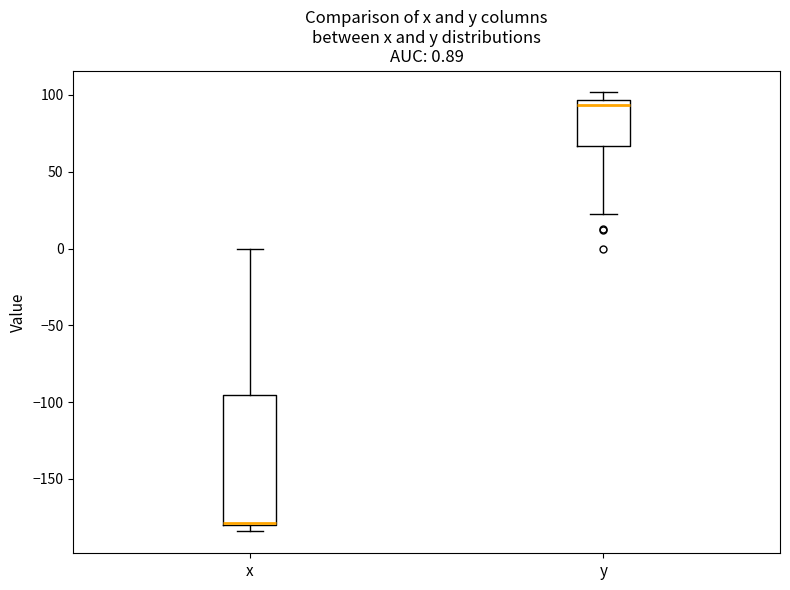

Which box has the highest median line?

y